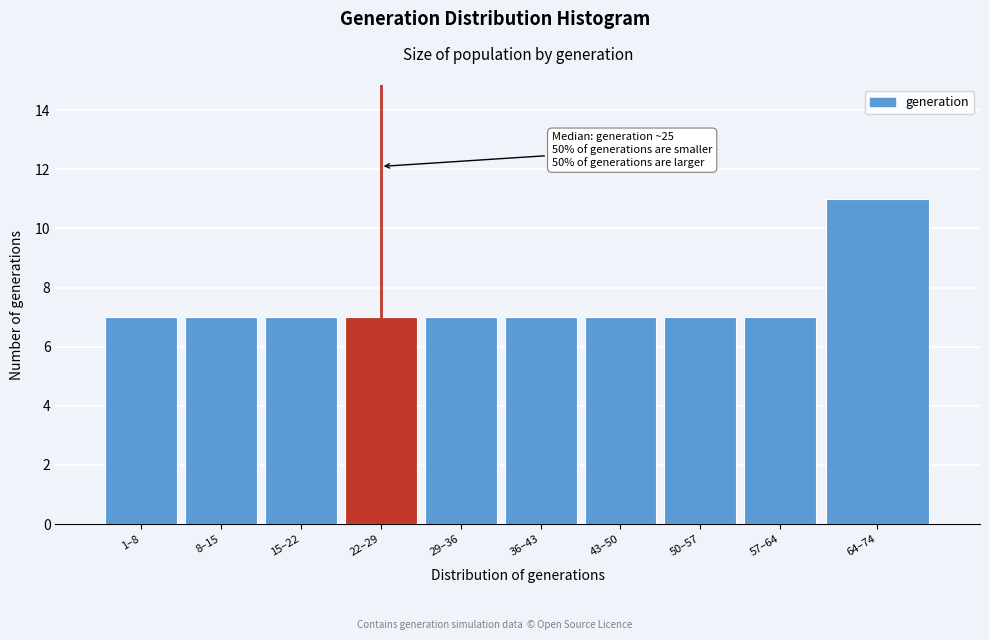

Reading right to left, transcribe all the data shown in this chart.

11	7	7	7	7	7	7	7	7	7